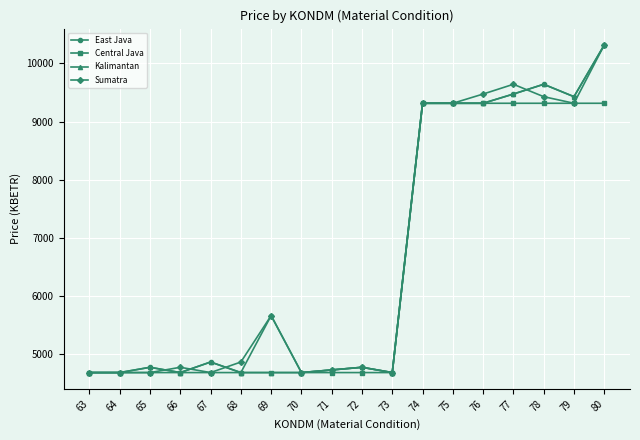

True or false: Sumatra has more than 0 interior local peaks.

True